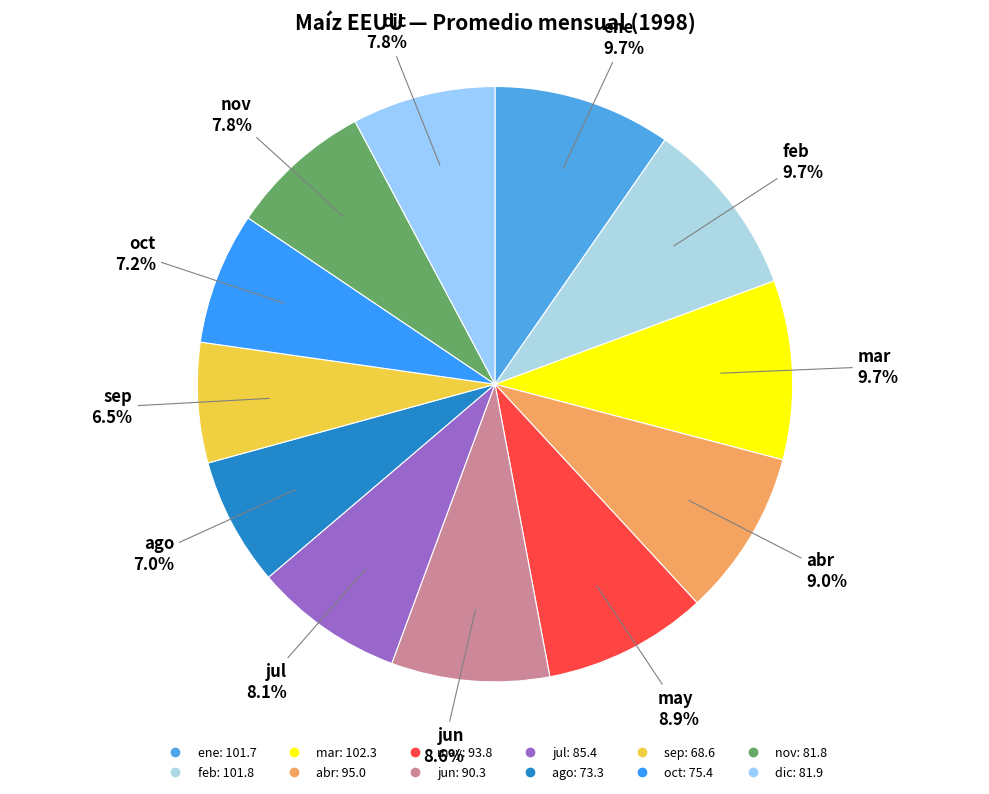

How many slices are in this pie chart?

12